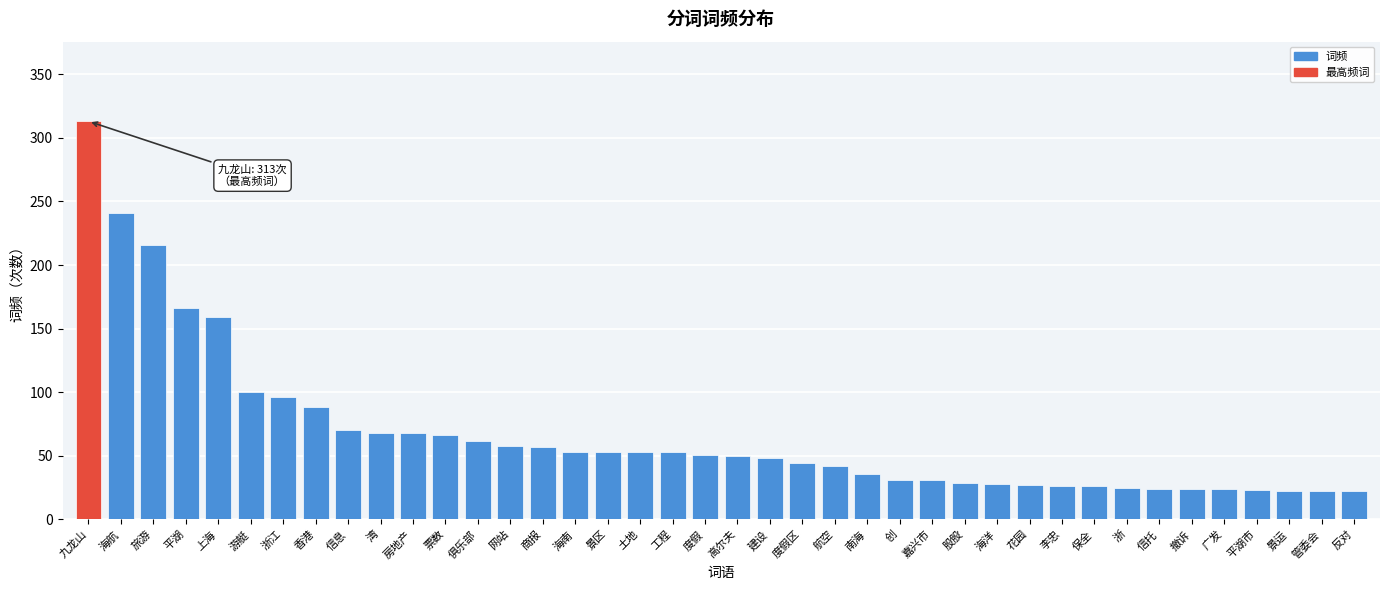

Read the value at 信托.

24